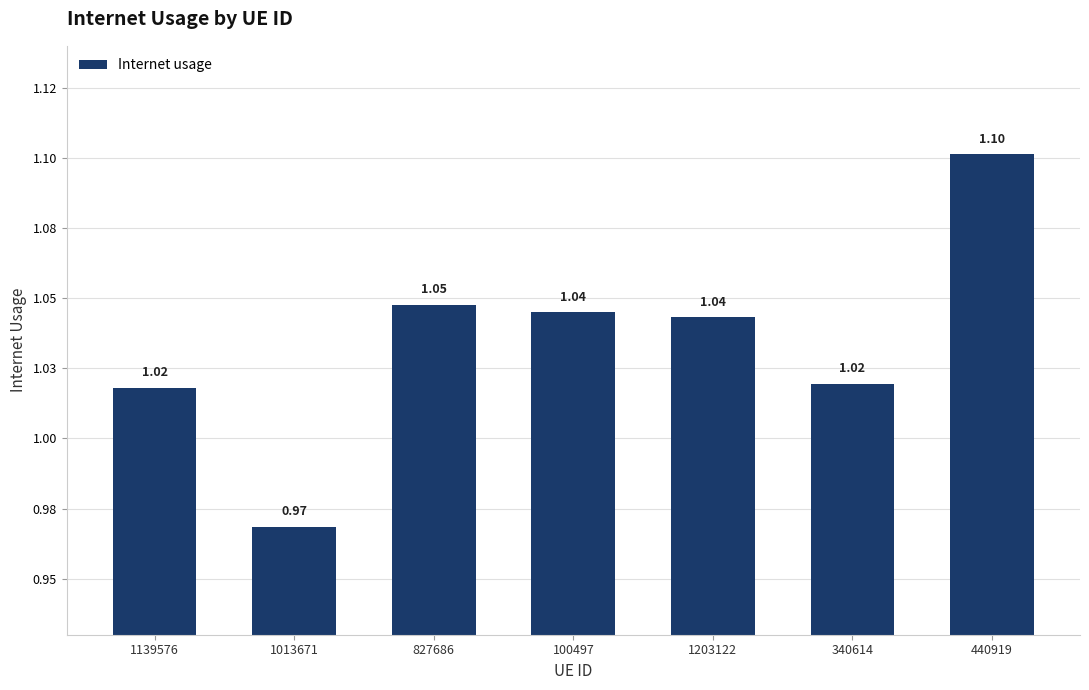

Reading left to right, what are all the values shown in this chart?

1139576=1.0	1013671=1.0	827686=1.0	100497=1.0	1203122=1.0	340614=1.0	440919=1.1